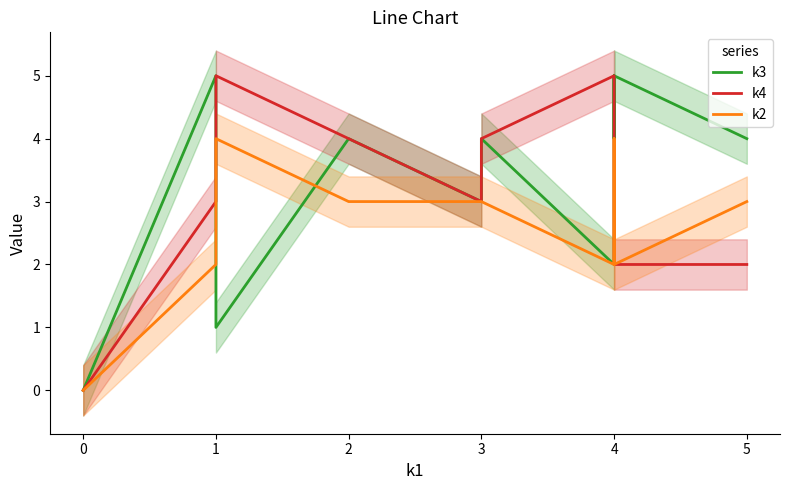

Is this an area chart (filled region under the line)?

No